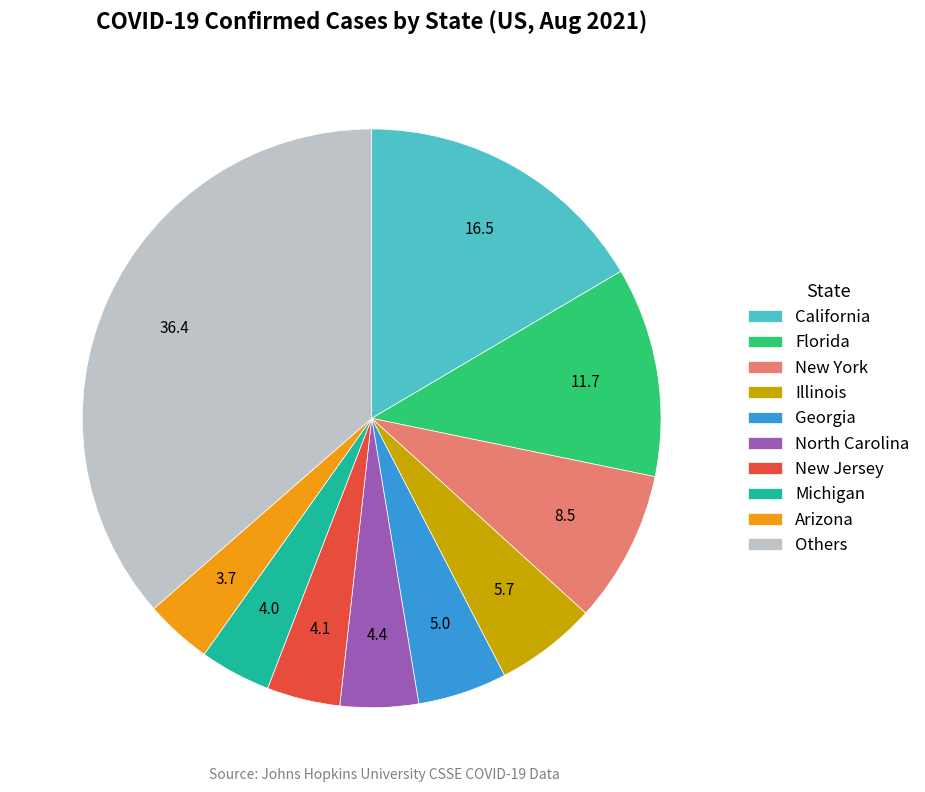

Is it true that North Carolina is 4% of the pie?

True